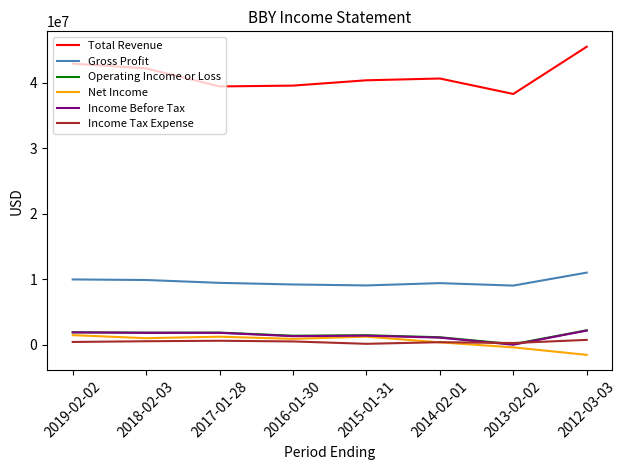

What is the total value across all series at 2016-01-30?

52807000